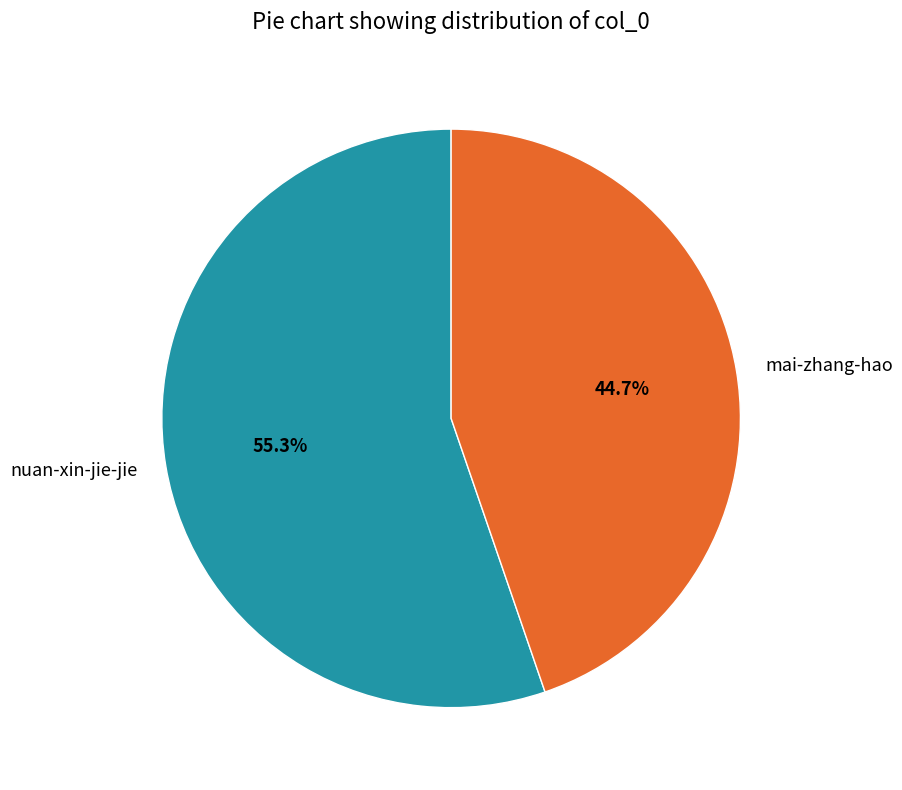

What is the ratio of the value at mai-zhang-hao to the value at nuan-xin-jie-jie?

0.8